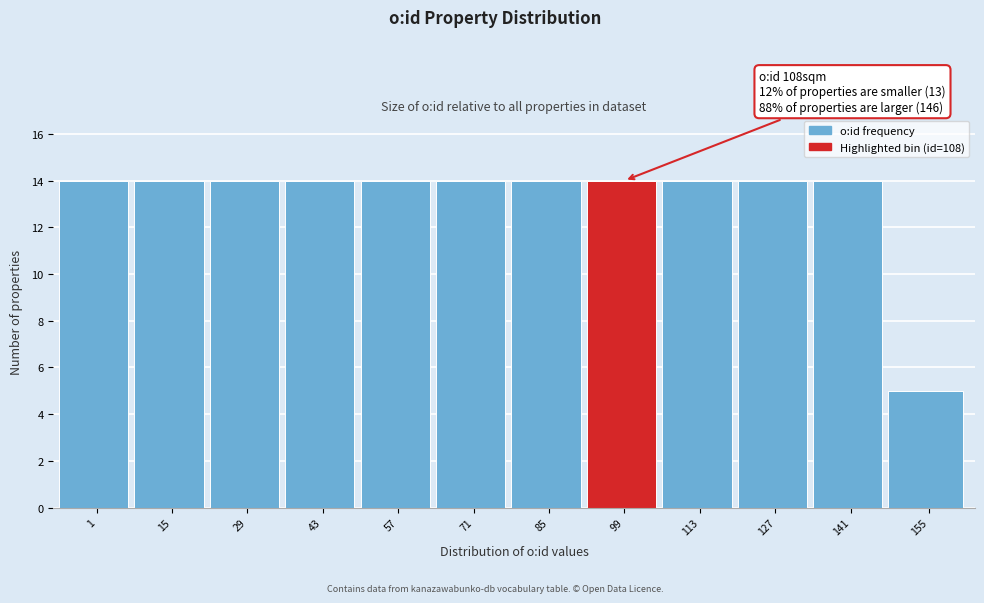

Reading right to left, transcribe all the data shown in this chart.

155=5	141=14	127=14	113=14	99=14	85=14	71=14	57=14	43=14	29=14	15=14	1=14